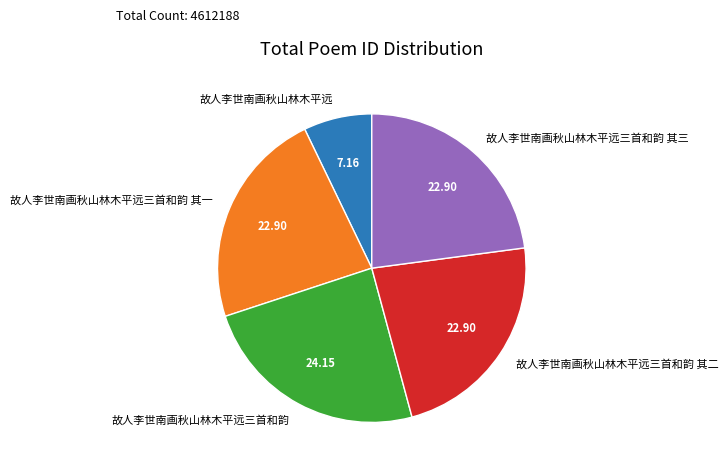

True or false: 故人李世南画秋山林木平远三首和韵 其一 accounts for 23% of the total.

True